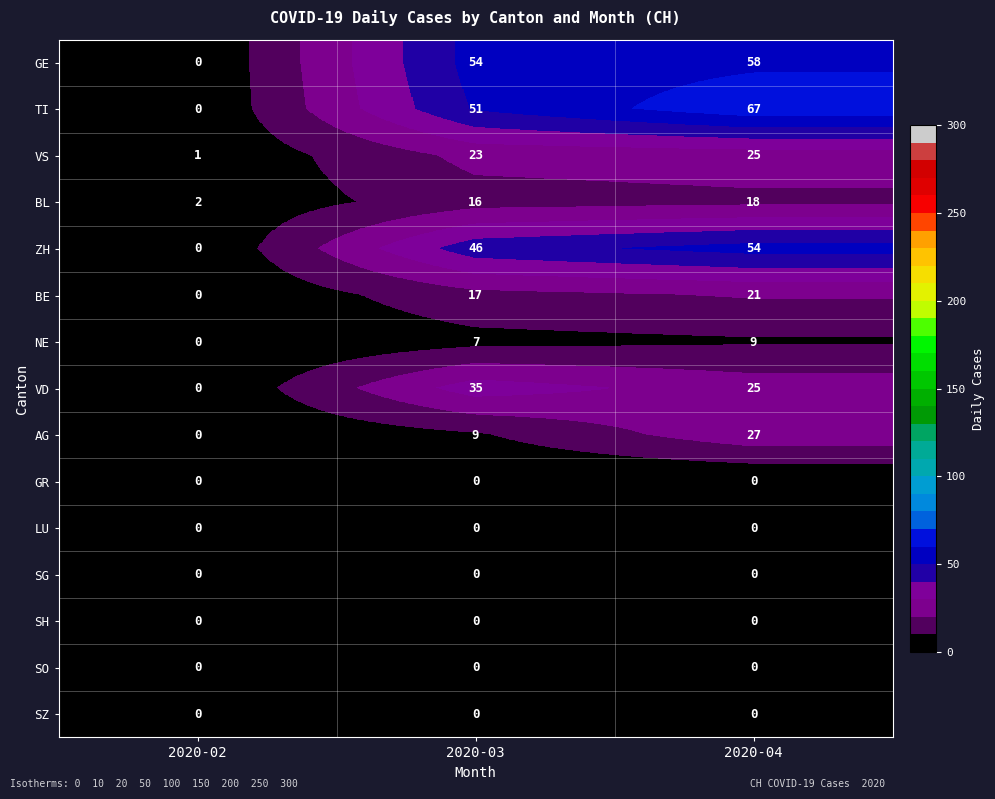

What is the difference between the maximum and minimum values in the GE series?

58